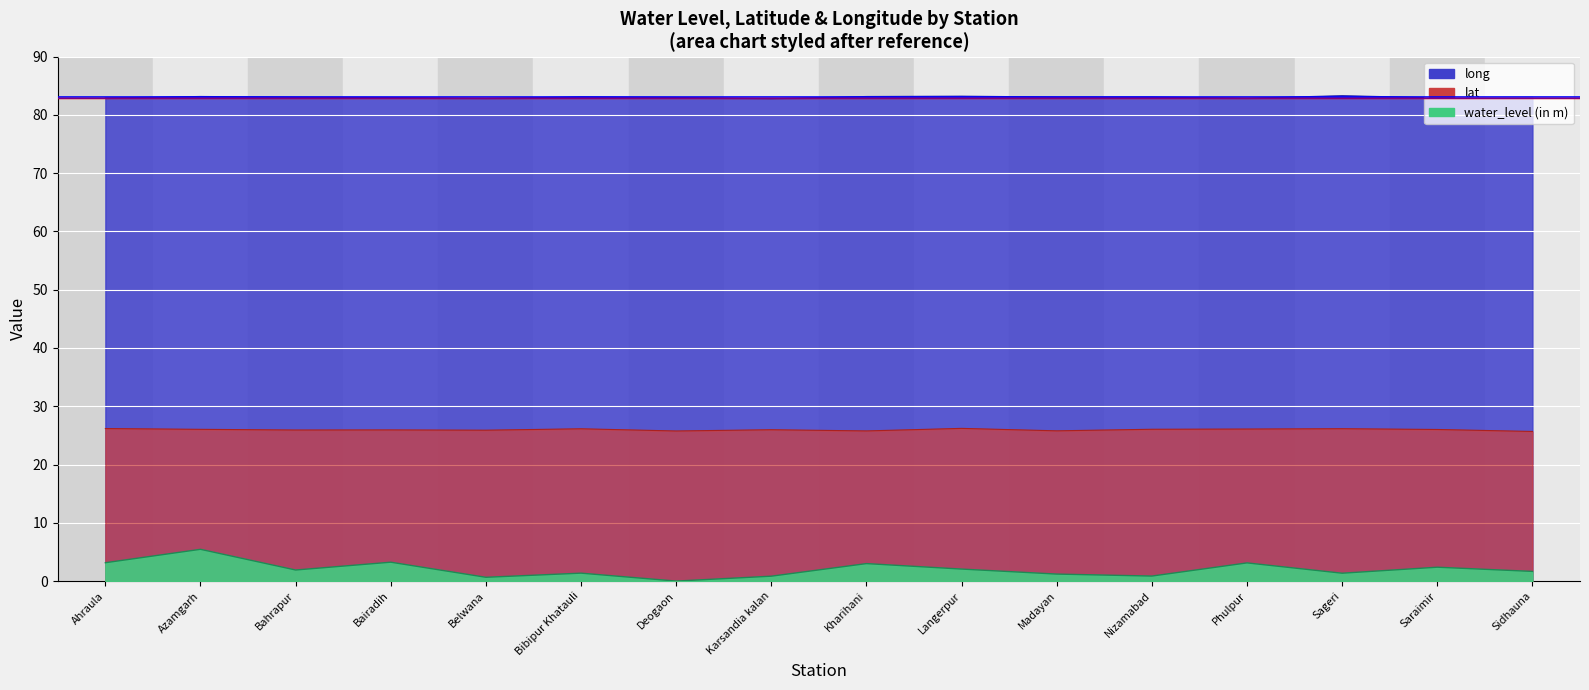

What is the sum of the water_level (in m) values at Belwana and Nizamabad?

1.5